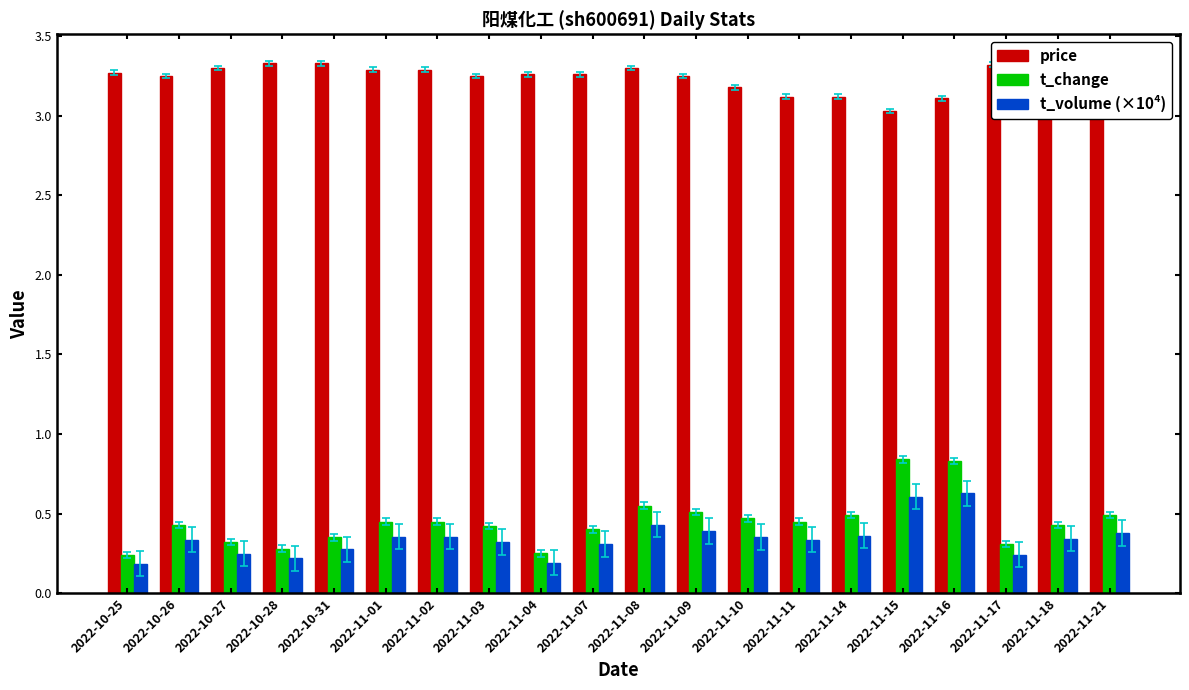

Which series has the widest spread of values?

t_change